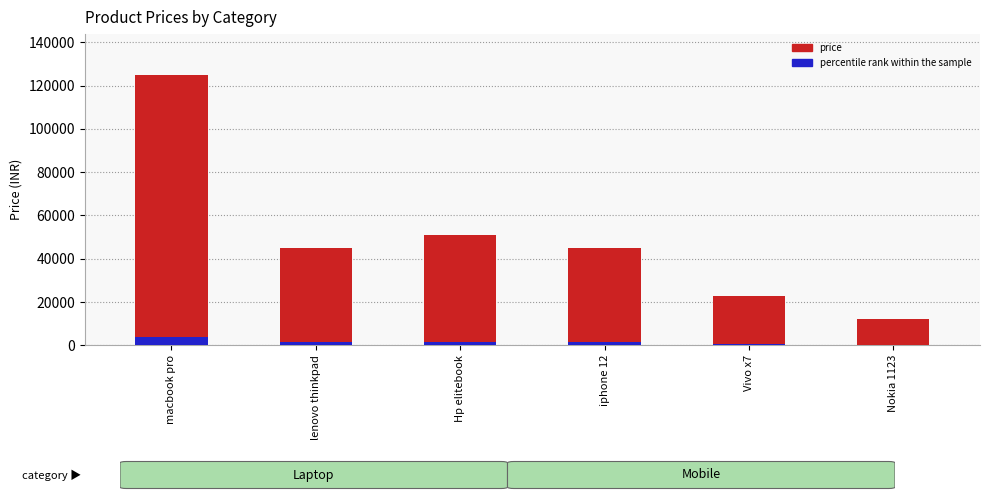

At which category does the chart reach its peak across all series?

macbook pro